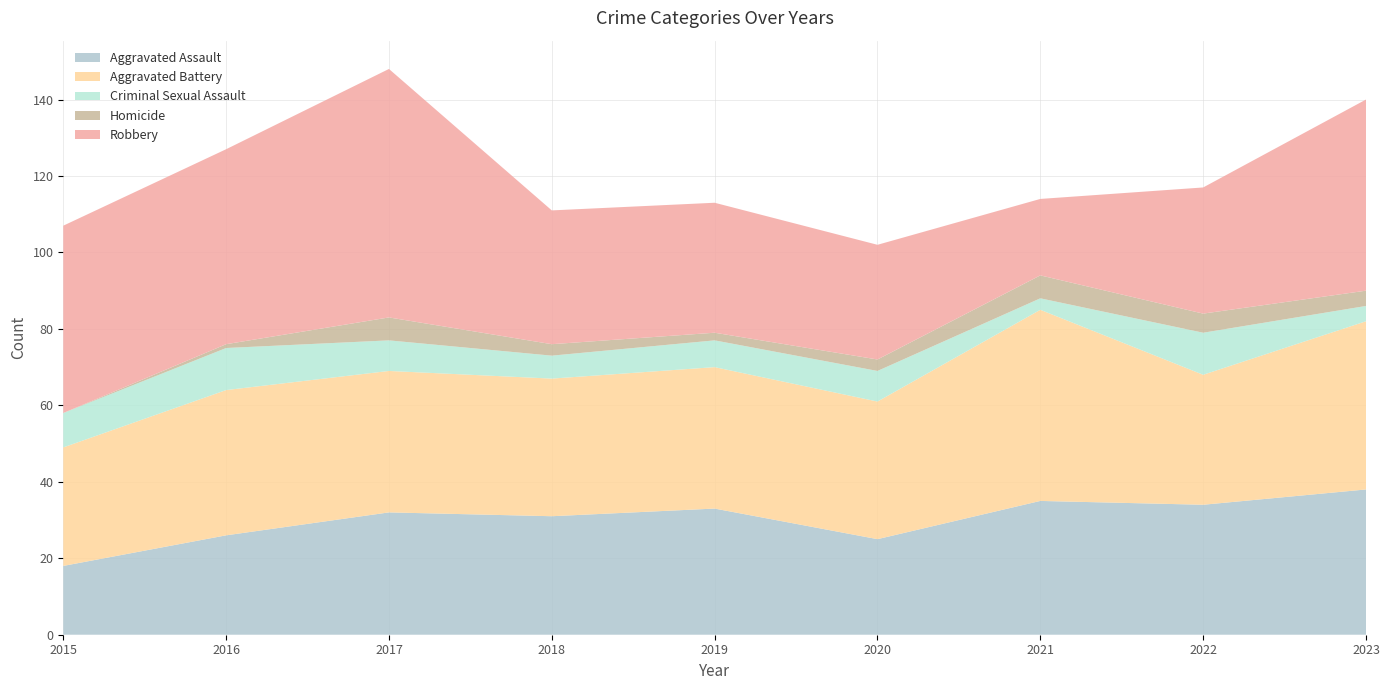

Reading left to right, transcribe all the data shown in this chart.

Aggravated Assault: 18	26	32	31	33	25	35	34	38
Aggravated Battery: 31	38	37	36	37	36	50	34	44
Criminal Sexual Assault: 9	11	8	6	7	8	3	11	4
Homicide: 0	1	6	3	2	3	6	5	4
Robbery: 49	51	65	35	34	30	20	33	50